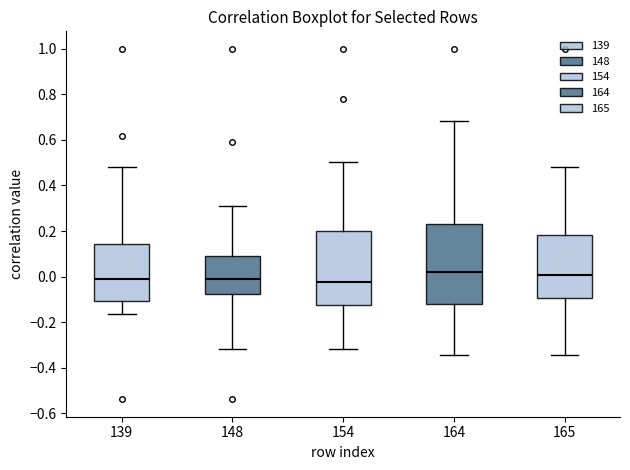

Reading left to right, read every box against the y-axis: the position of its median line, the range the box covers, and the ends of its whiskers. The values are not printed on the chart, so give them approximately, as read against the axis.

139: median -0.02, box -0.10 to 0.14, whiskers -0.16 to 0.48
148: median -0.02, box -0.08 to 0.10, whiskers -0.32 to 0.30
154: median -0.02, box -0.12 to 0.20, whiskers -0.32 to 0.50
164: median 0.02, box -0.12 to 0.22, whiskers -0.34 to 0.68
165: median 0.00, box -0.10 to 0.18, whiskers -0.34 to 0.48